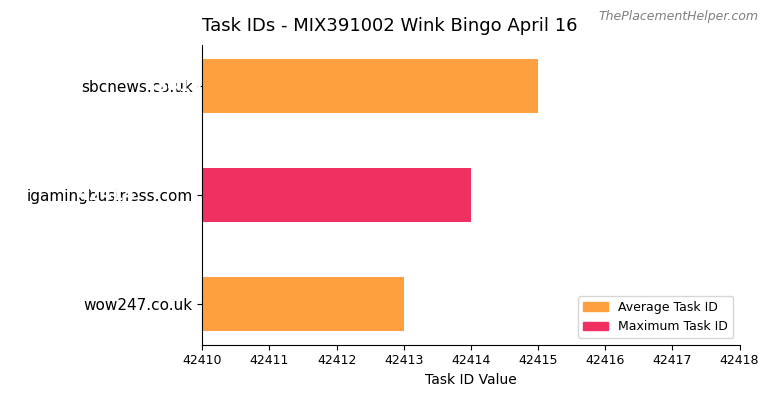

The chart shows a value of 75325 at wow247.co.uk. True or false?

False